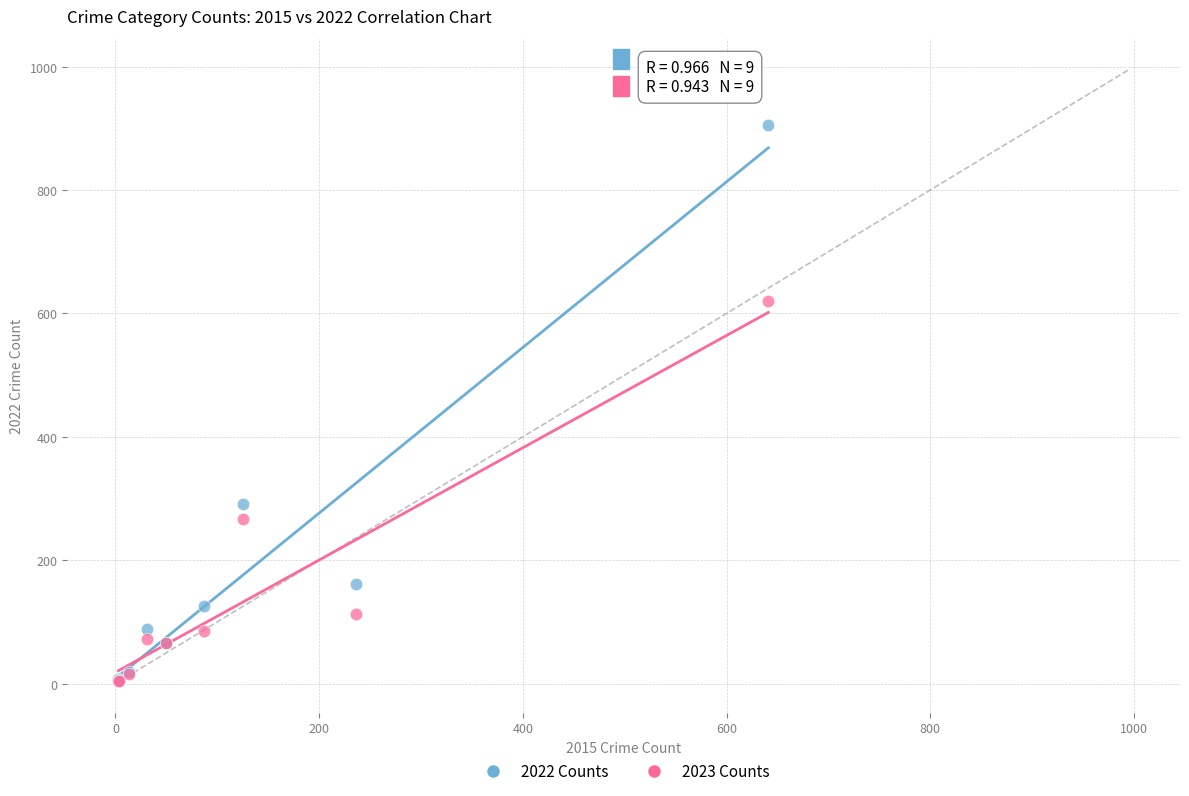

What are all the series names shown in the legend?

2022 Counts, 2023 Counts